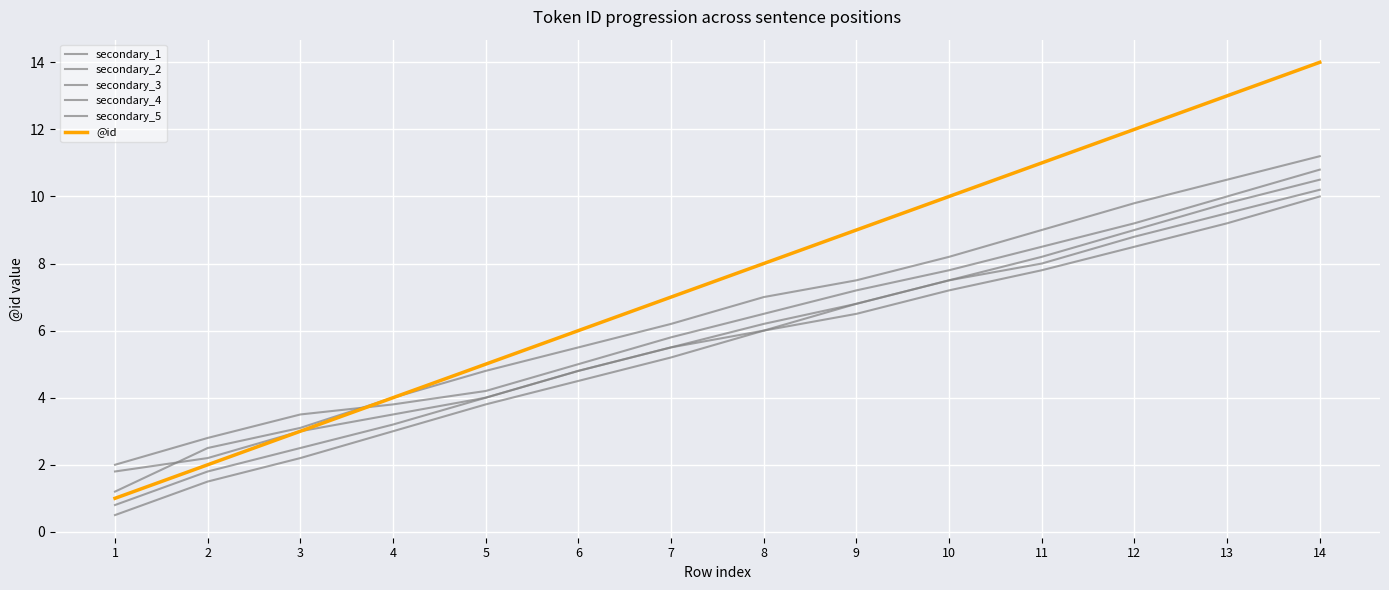

What is the approximate value of secondary_1 at 9?

7.5